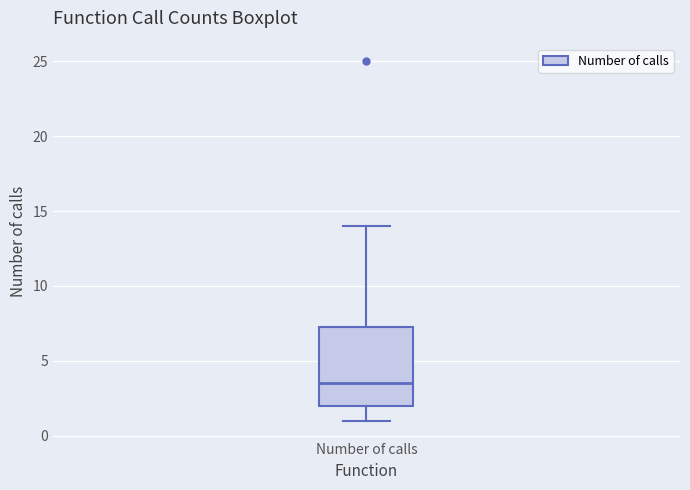

Where does the lower whisker of the box for Number of calls end on the y-axis? The values are not printed on the chart, so give them approximately, as read against the axis.

1.0